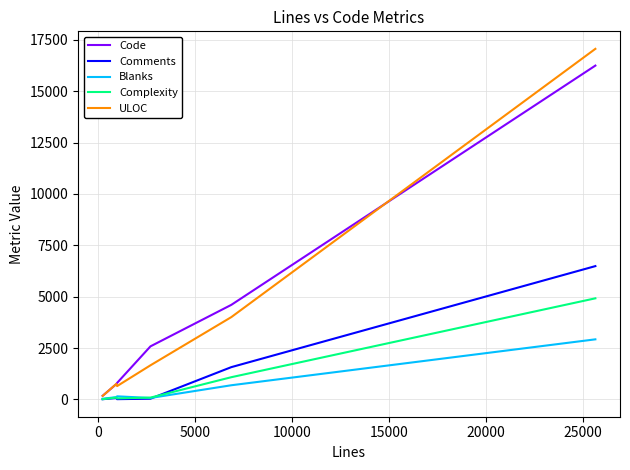

List the series in order of their peak value, lowest first.

Blanks, Complexity, Comments, Code, ULOC